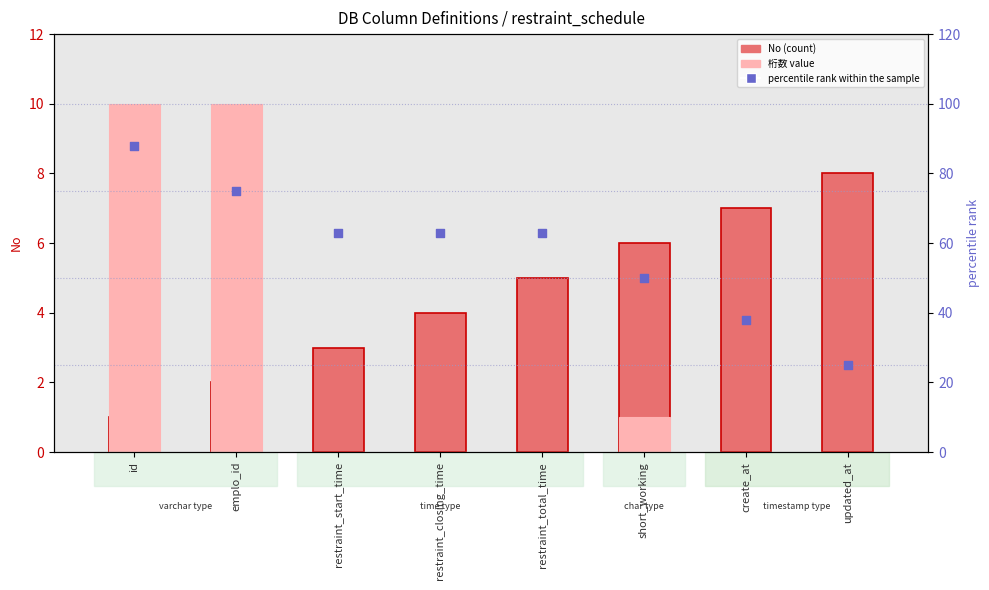

Which series has the widest spread of Y values?

percentile rank within the sample